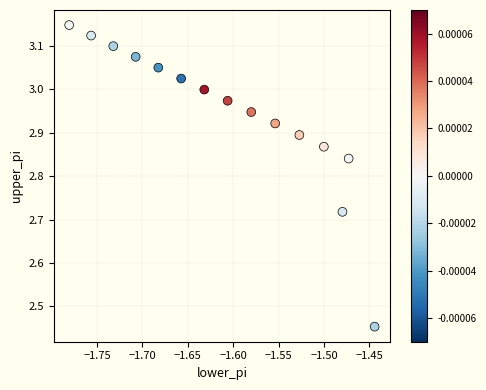

What is the range of X values (max minus min)?

0.3